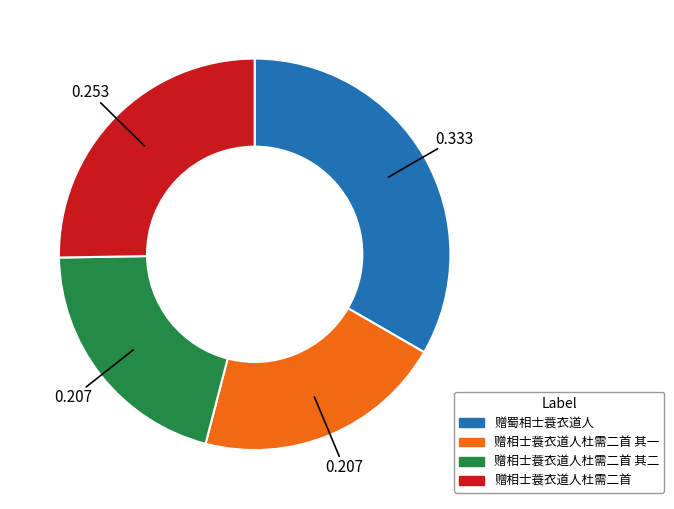

Is there a majority slice in this chart?

No